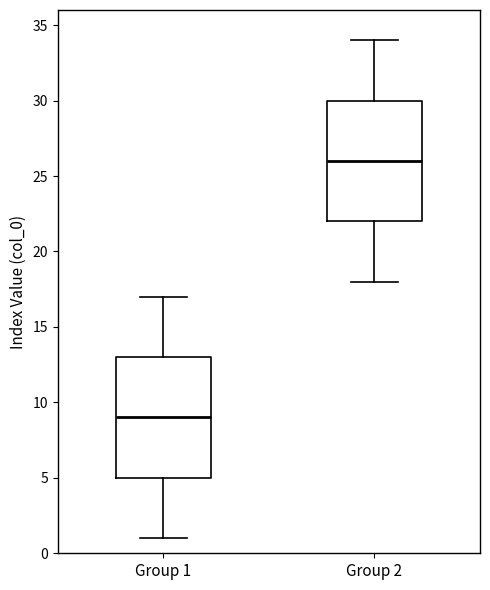

Reading left to right, read every box against the y-axis: the position of its median line, the range the box covers, and the ends of its whiskers. The values are not printed on the chart, so give them approximately, as read against the axis.

Group 1: median 9, box 5 to 13, whiskers 1 to 17
Group 2: median 26, box 22 to 30, whiskers 18 to 34